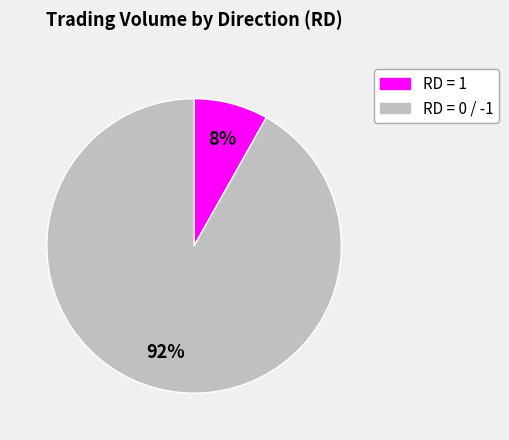

Does any single category account for the majority?

Yes